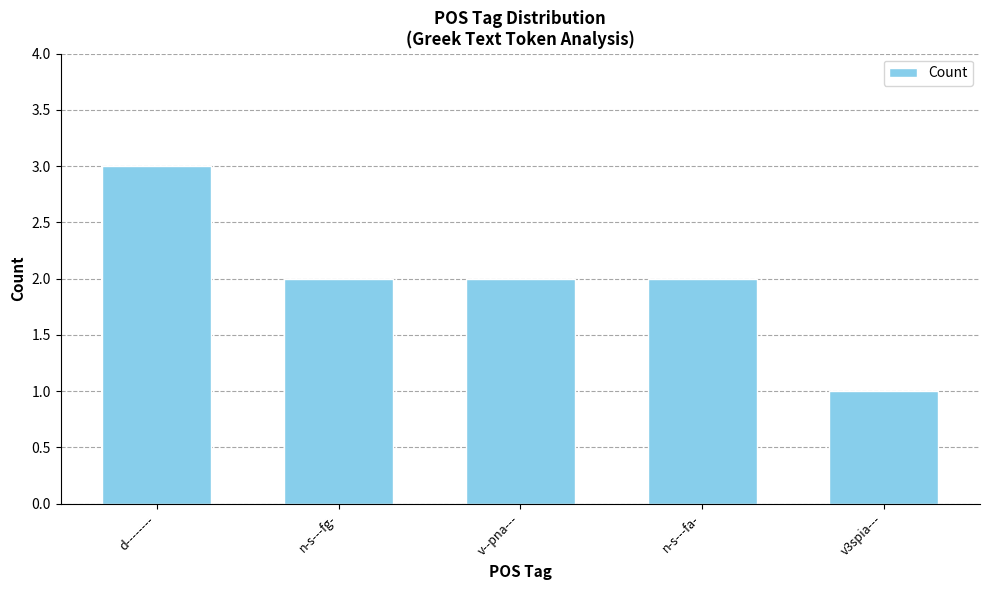

Which has a higher value, v3spia--- or n-s---fg-?

n-s---fg-